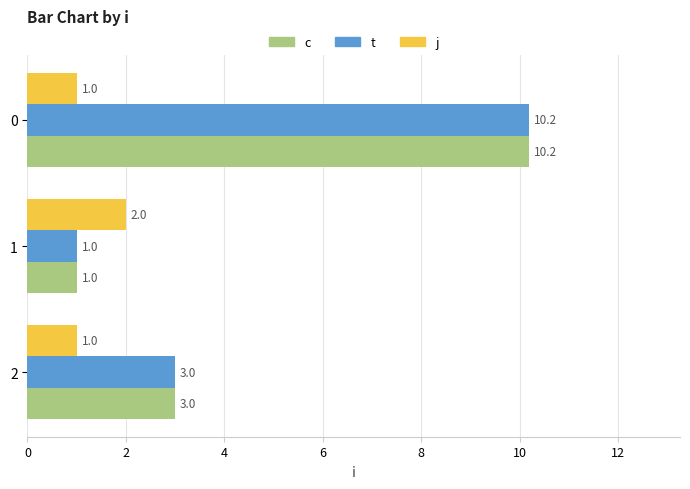

What is the difference between the second highest and minimum values in the t series?

2.0